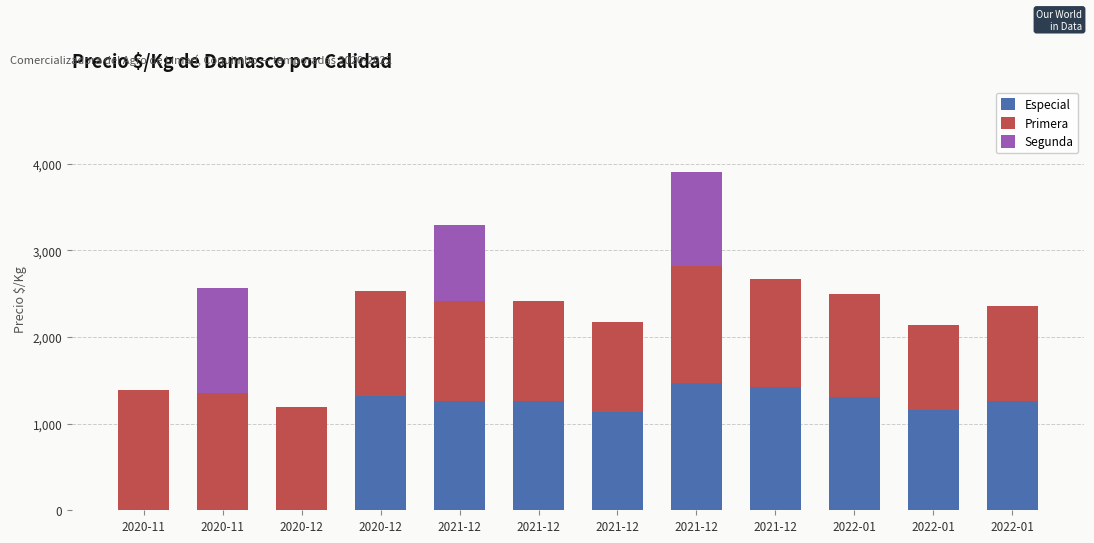

What are all the series names shown in the legend?

Especial, Primera, Segunda